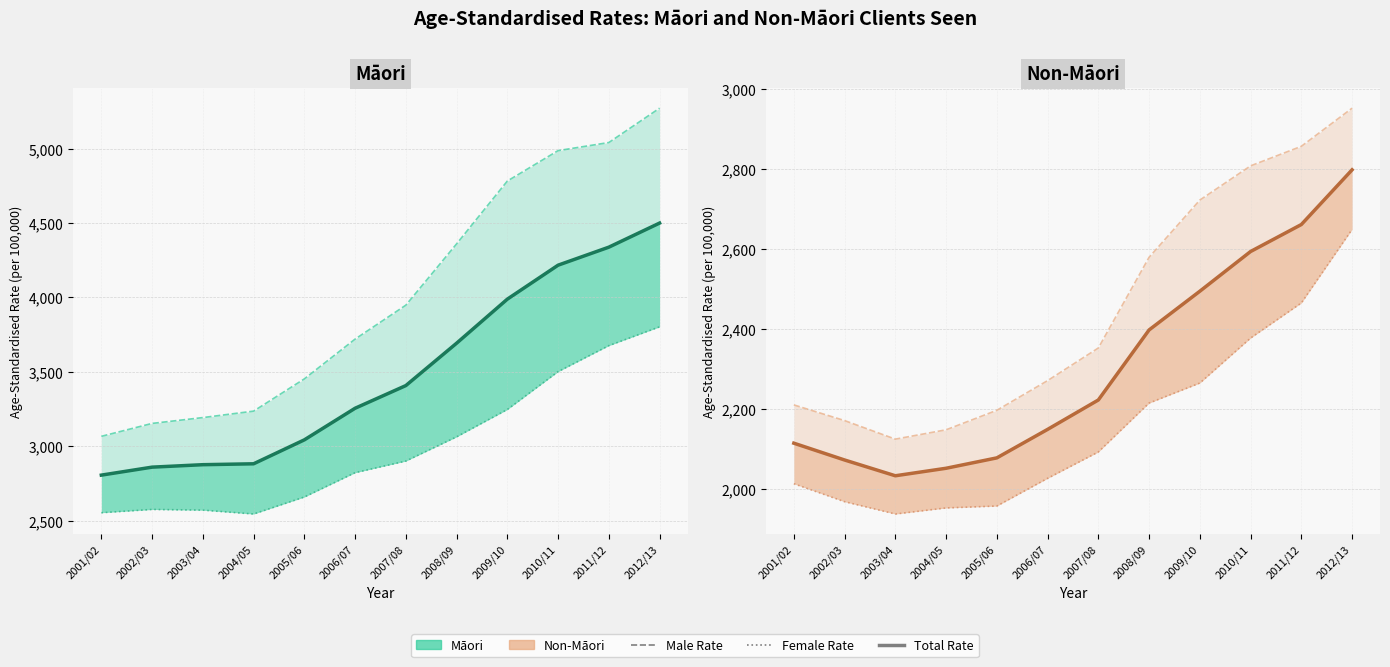

How many values in the Non-Maori Male Rate series are below 2352?

6